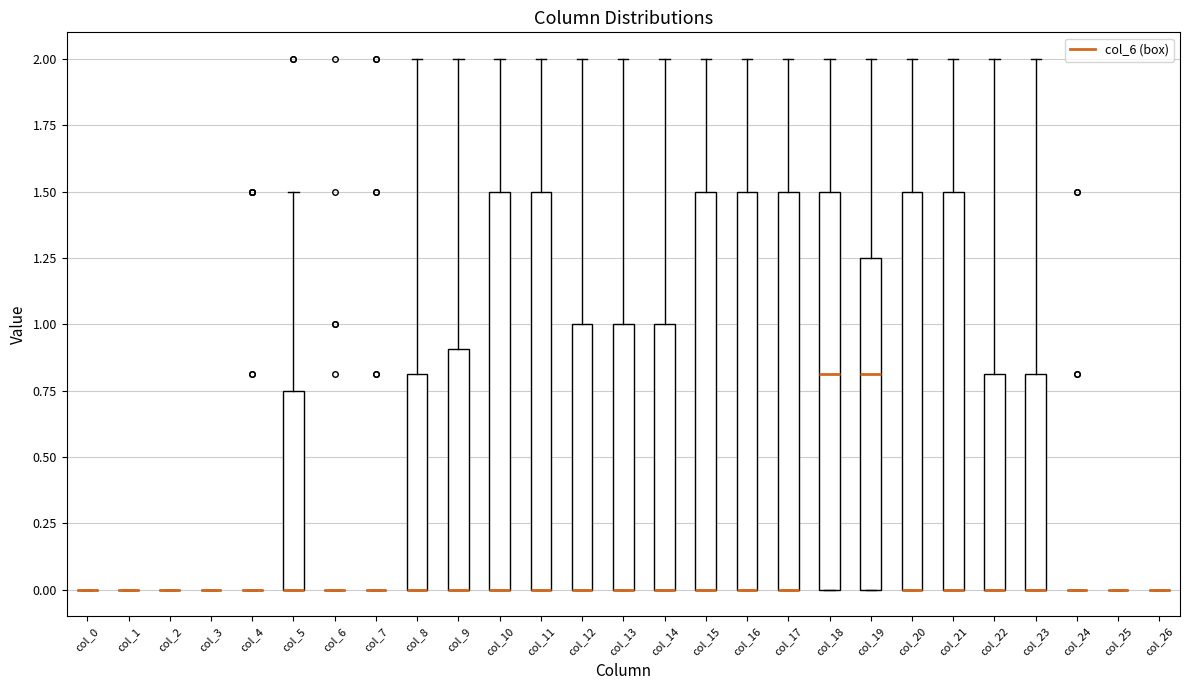

Where is the lower edge of the box for col_18 on the y-axis? The values are not printed on the chart, so give them approximately, as read against the axis.

0.00